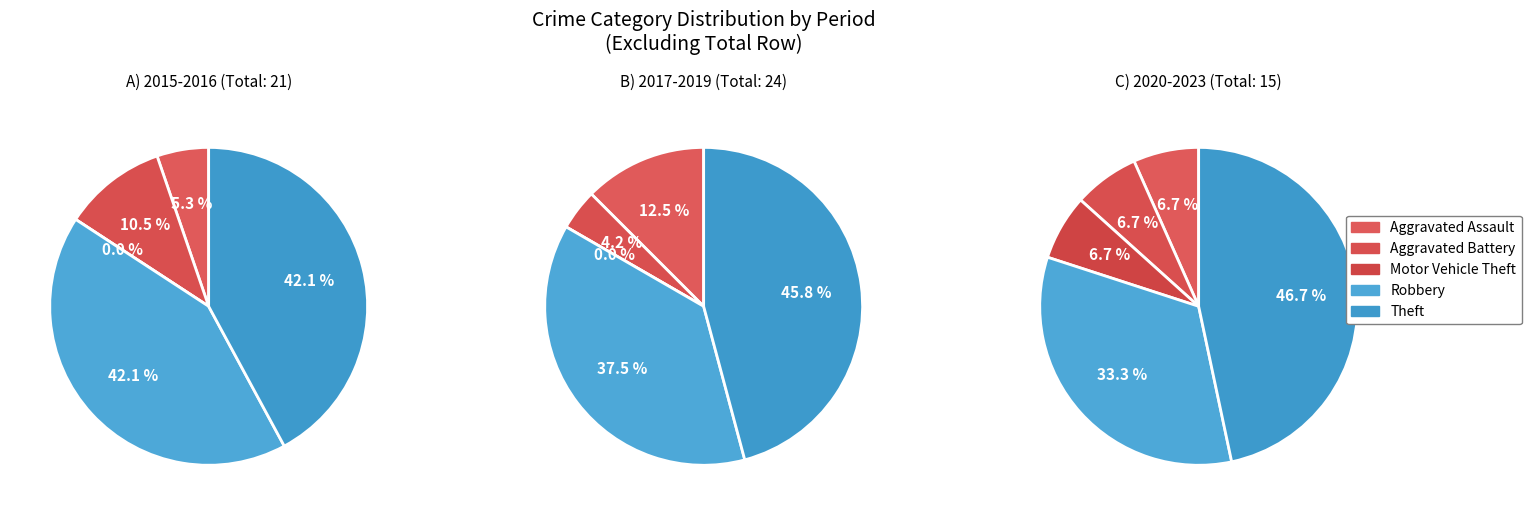

How much of the chart is everything except Aggravated Assault?

91.7%